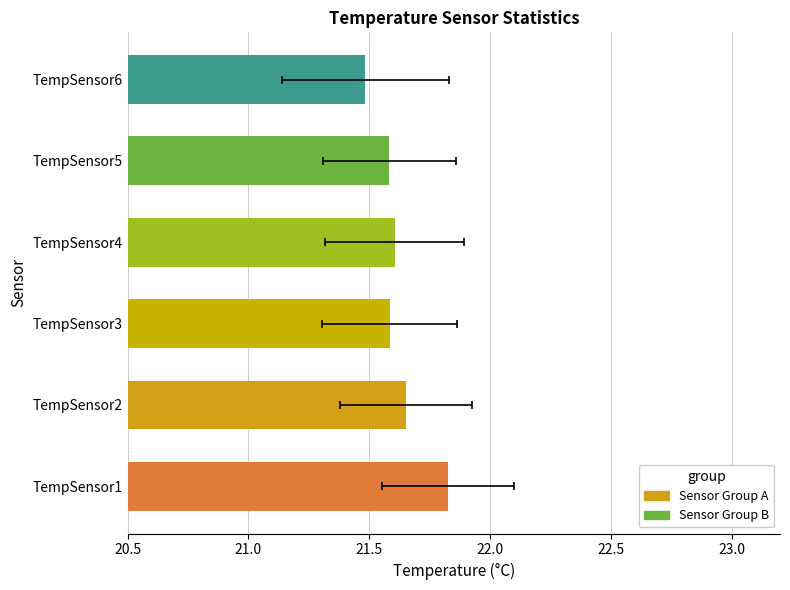

What is the sum of all max values?

134.3